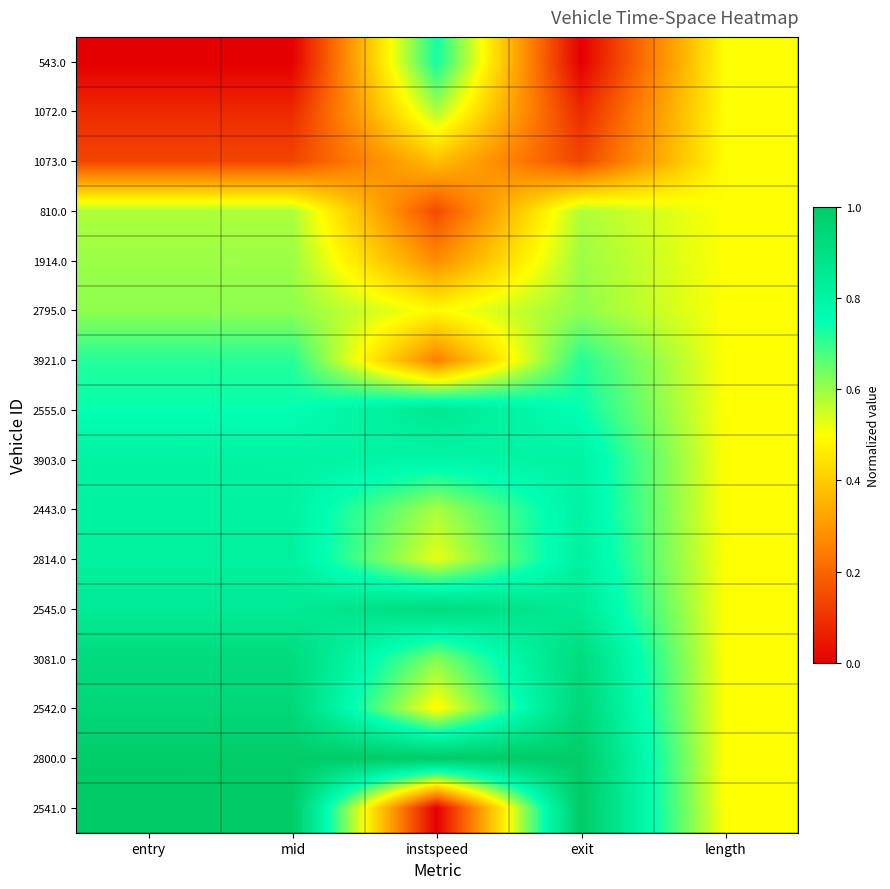

List the series in order of their peak value, highest first.

2800.0, 2541.0, 2542.0, 3081.0, 2545.0, 2555.0, 2814.0, 2443.0, 3903.0, 543.0, 3921.0, 2795.0, 1914.0, 810.0, 1072.0, 1073.0